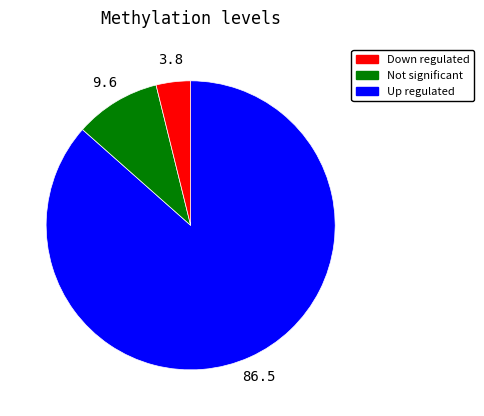

Does any single category account for the majority?

Yes